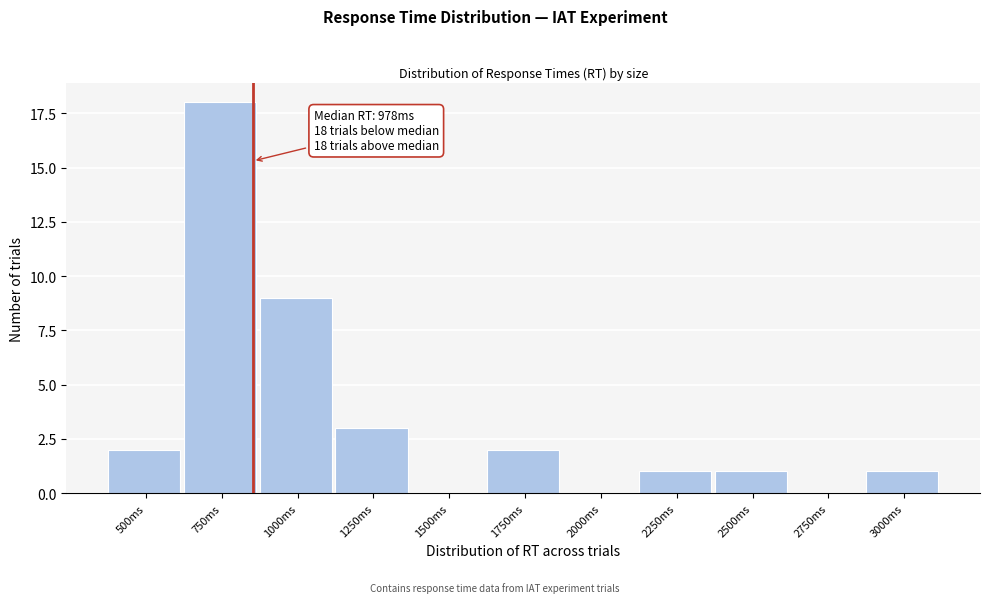

Reading left to right, transcribe all the data shown in this chart.

500ms=2	750ms=18	1000ms=9	1250ms=3	1500ms=0	1750ms=2	2000ms=0	2250ms=1	2500ms=1	2750ms=0	3000ms=1